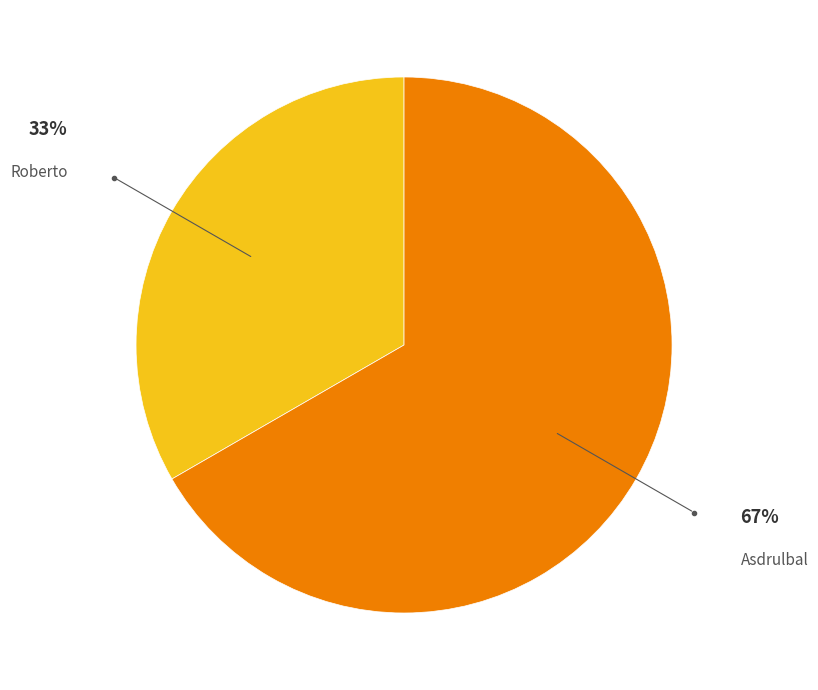

Rank the categories by value from lowest to highest.

Roberto, Asdrulbal